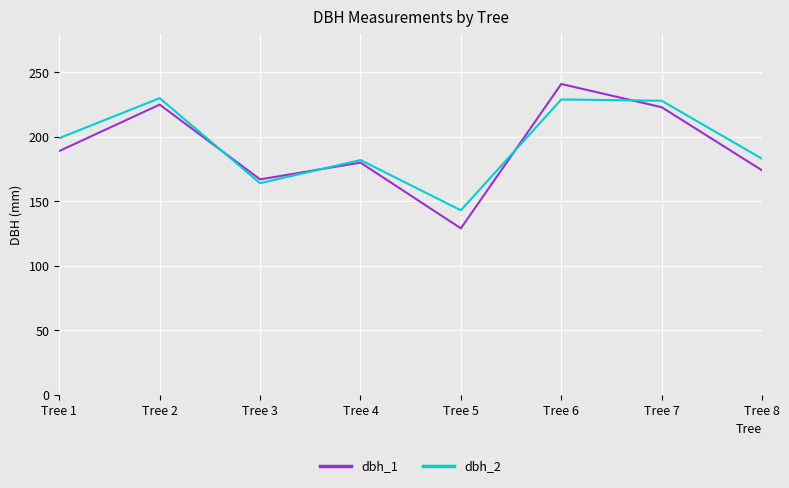

At Tree 5, list the series in order from largest to smallest.

dbh_2, dbh_1